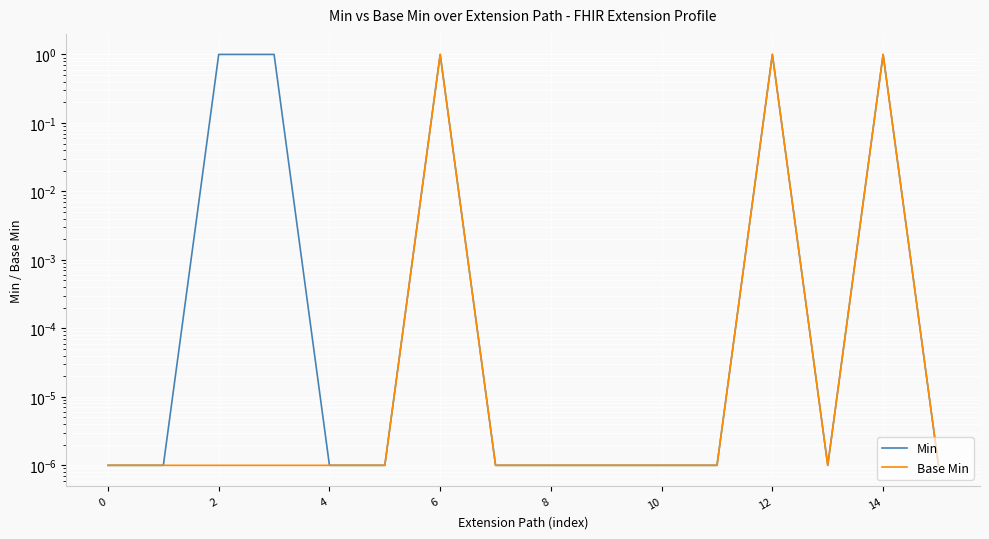

What is the value of the Base Min point at the 13th from the left?

1.0